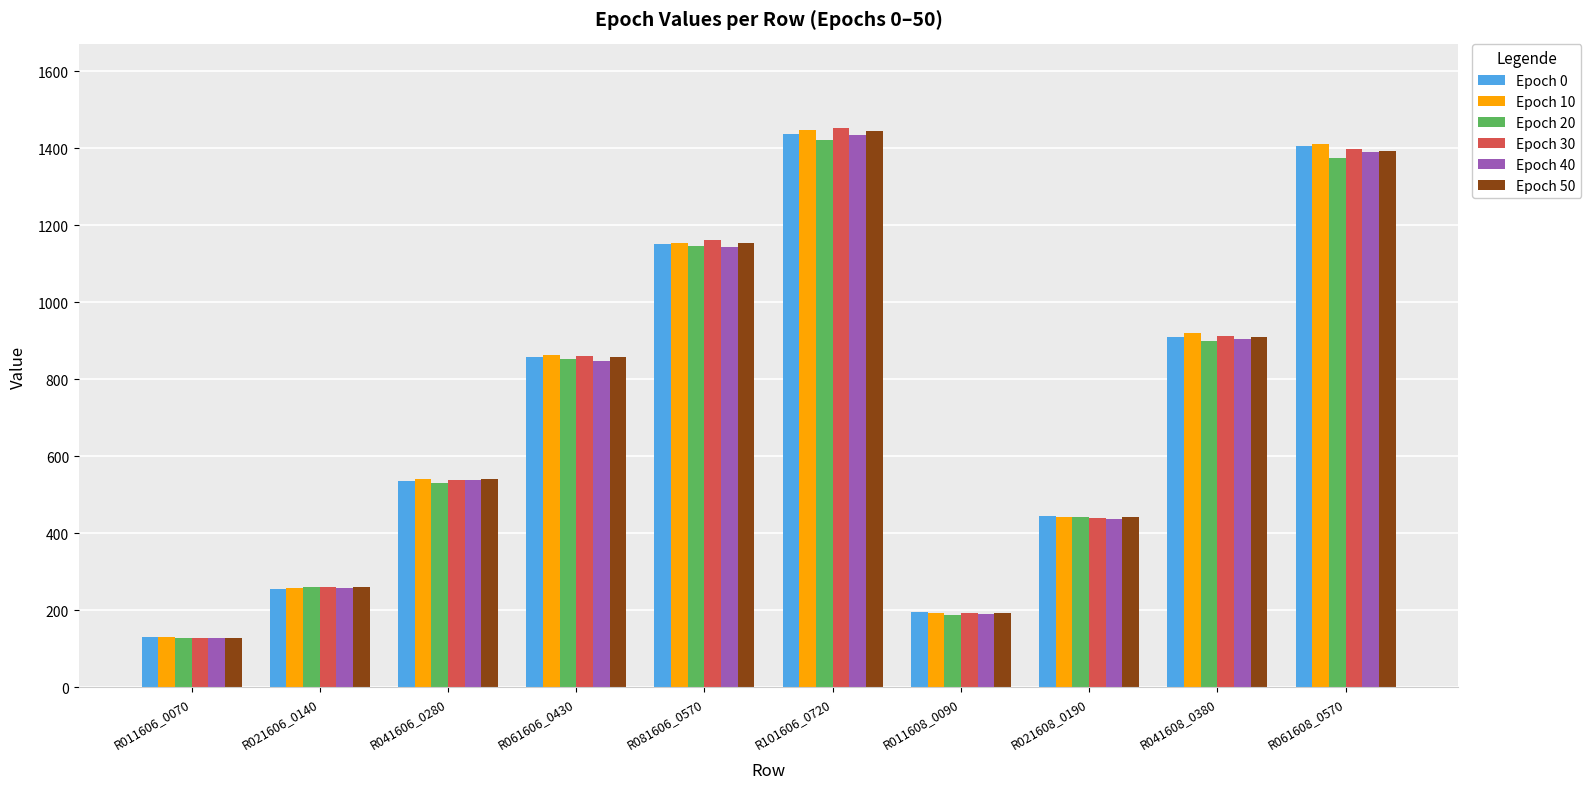

Between R061606_0430 and R081606_0570, which series saw the biggest shift?

Epoch 30